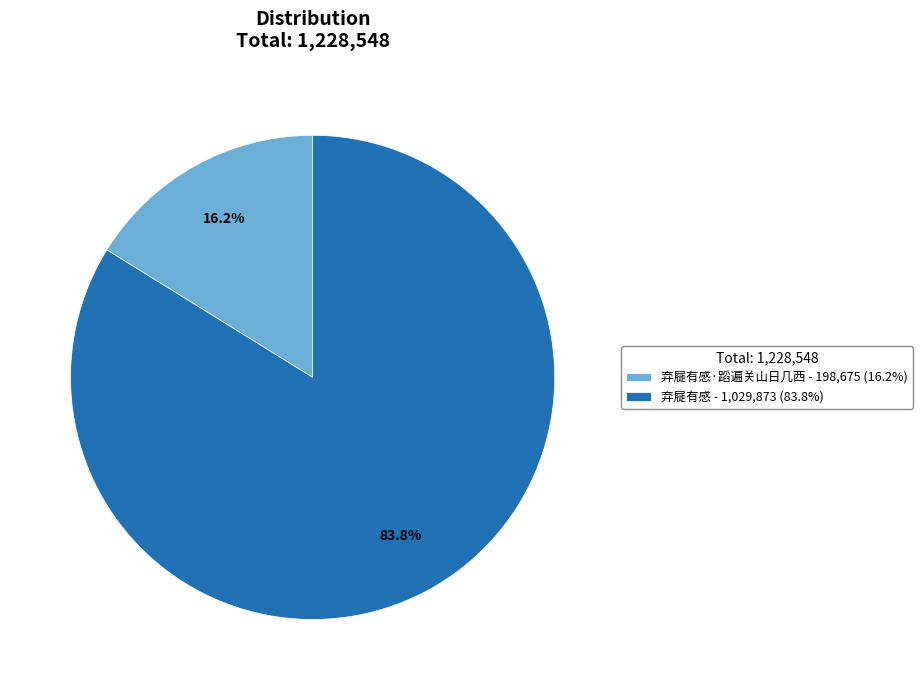

Rank the categories by value from lowest to highest.

弃屣有感·蹈遍关山日几西 - 198,675 (16.2%), 弃屣有感 - 1,029,873 (83.8%)